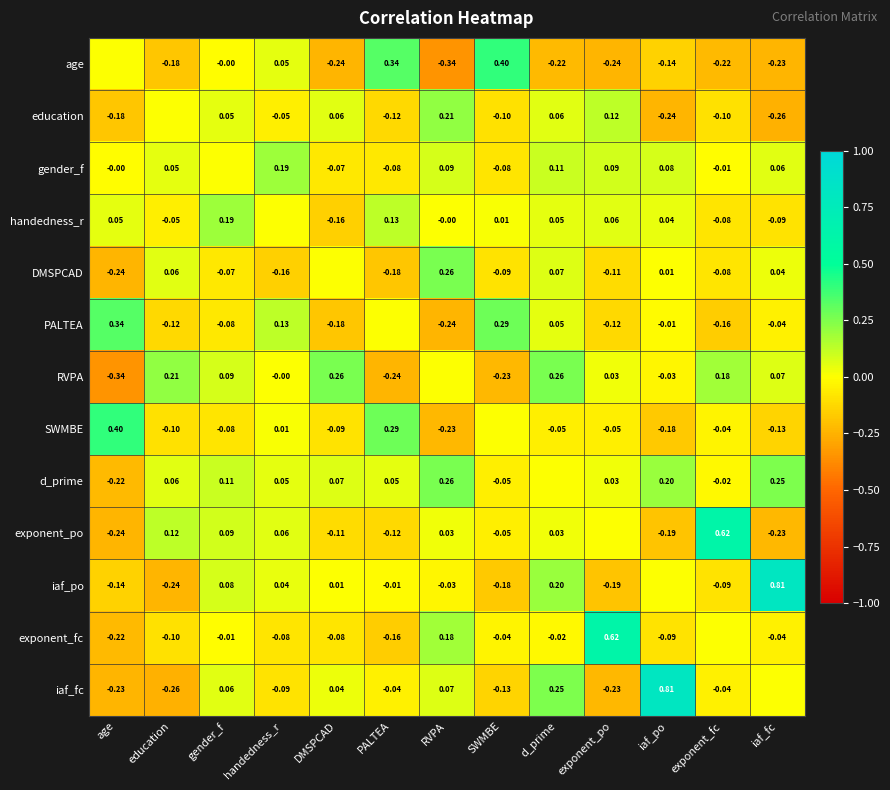

Is the value of PALTEA at exponent_fc greater than the value of handedness_r at RVPA?

No